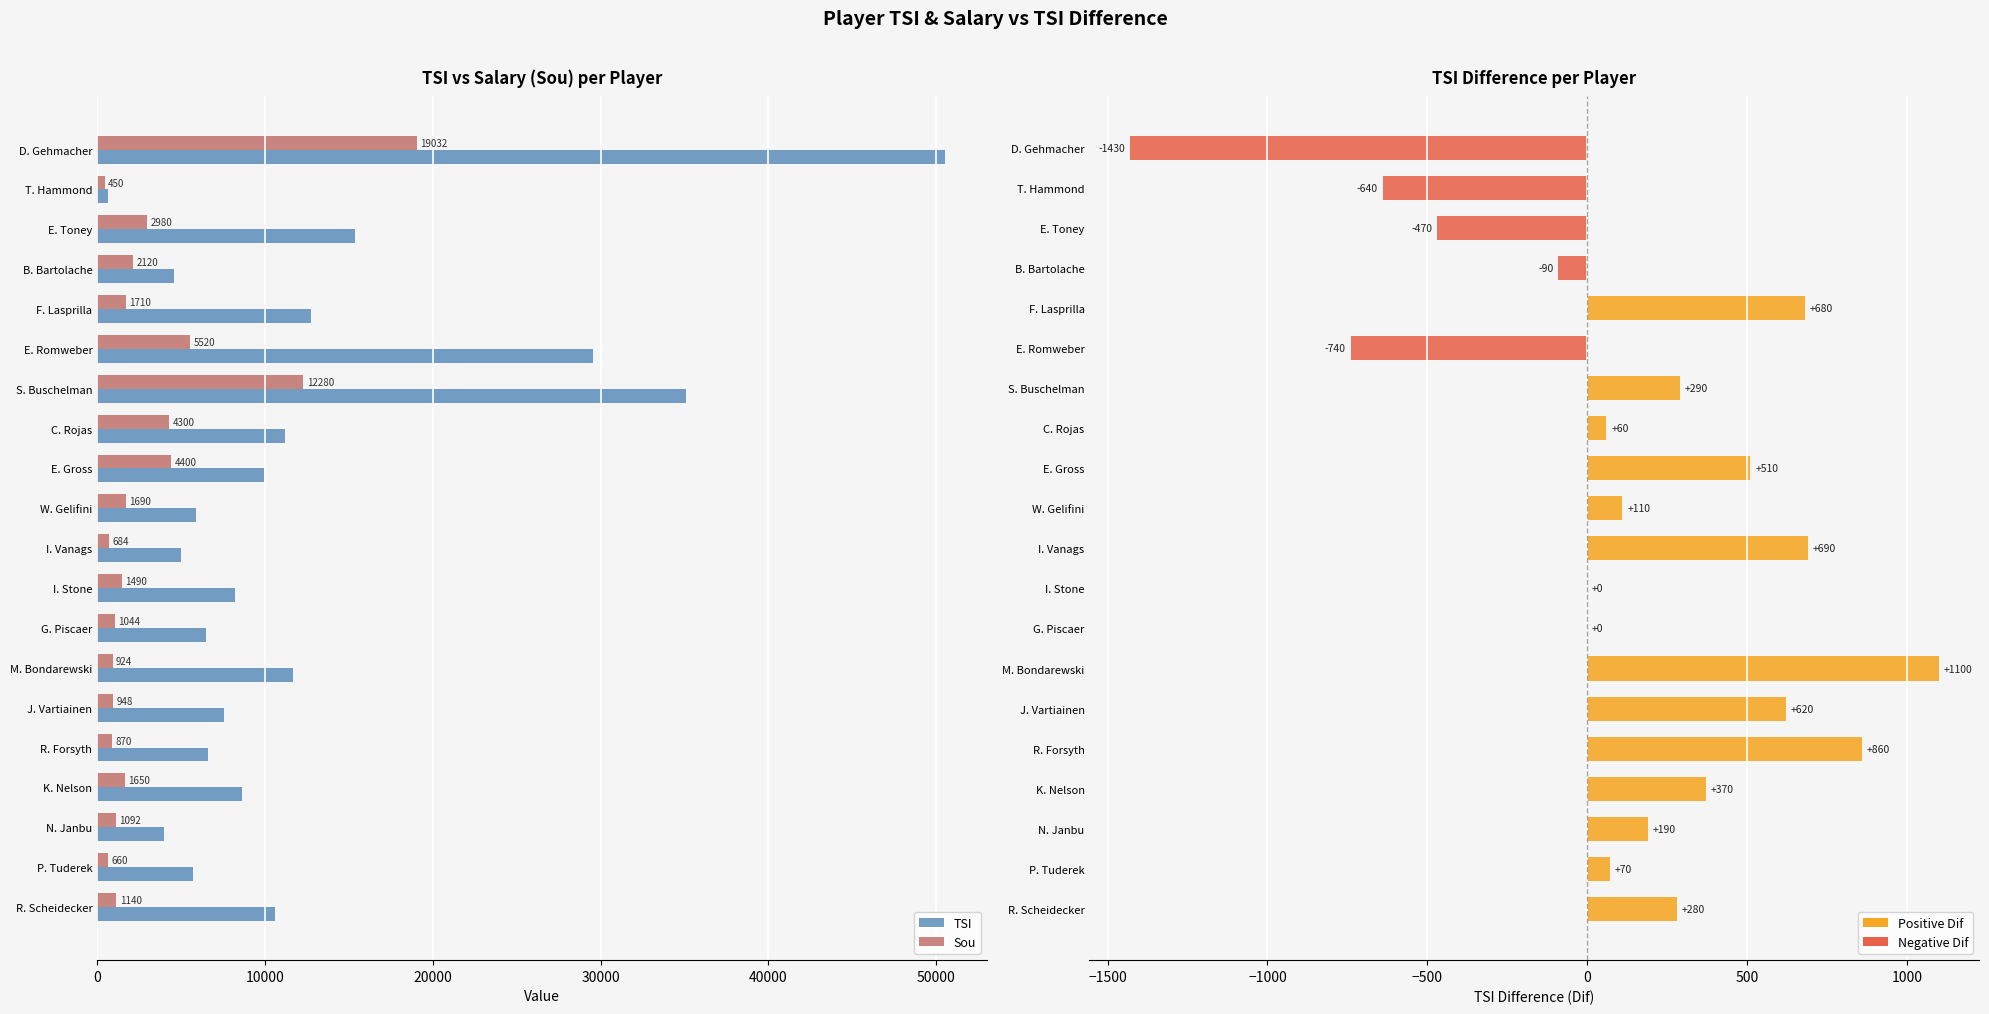

How many series are shown in this chart?

3